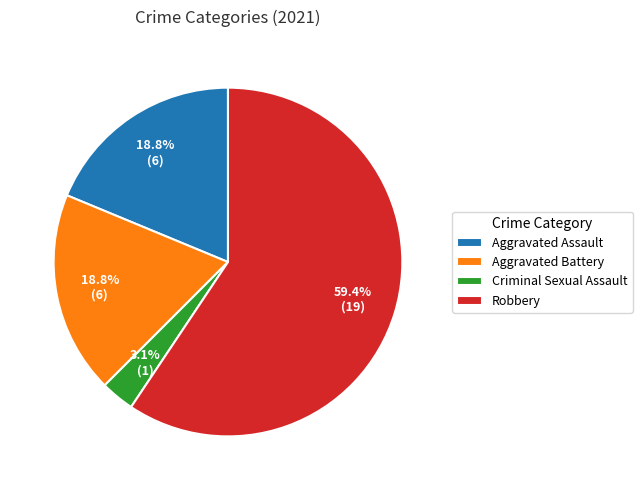

To the nearest percent, what is the combined percentage of Aggravated Battery and Criminal Sexual Assault?

22%